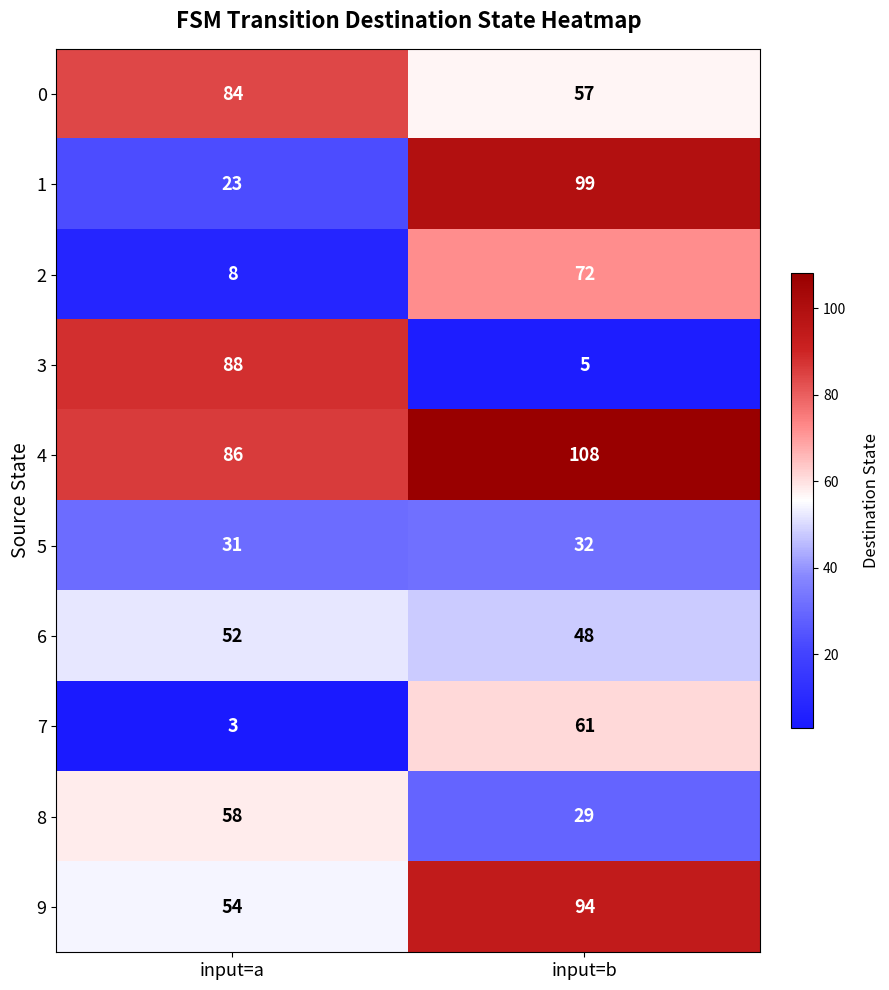

Is the value of 8 at input=a greater than the value of 3 at input=b?

Yes